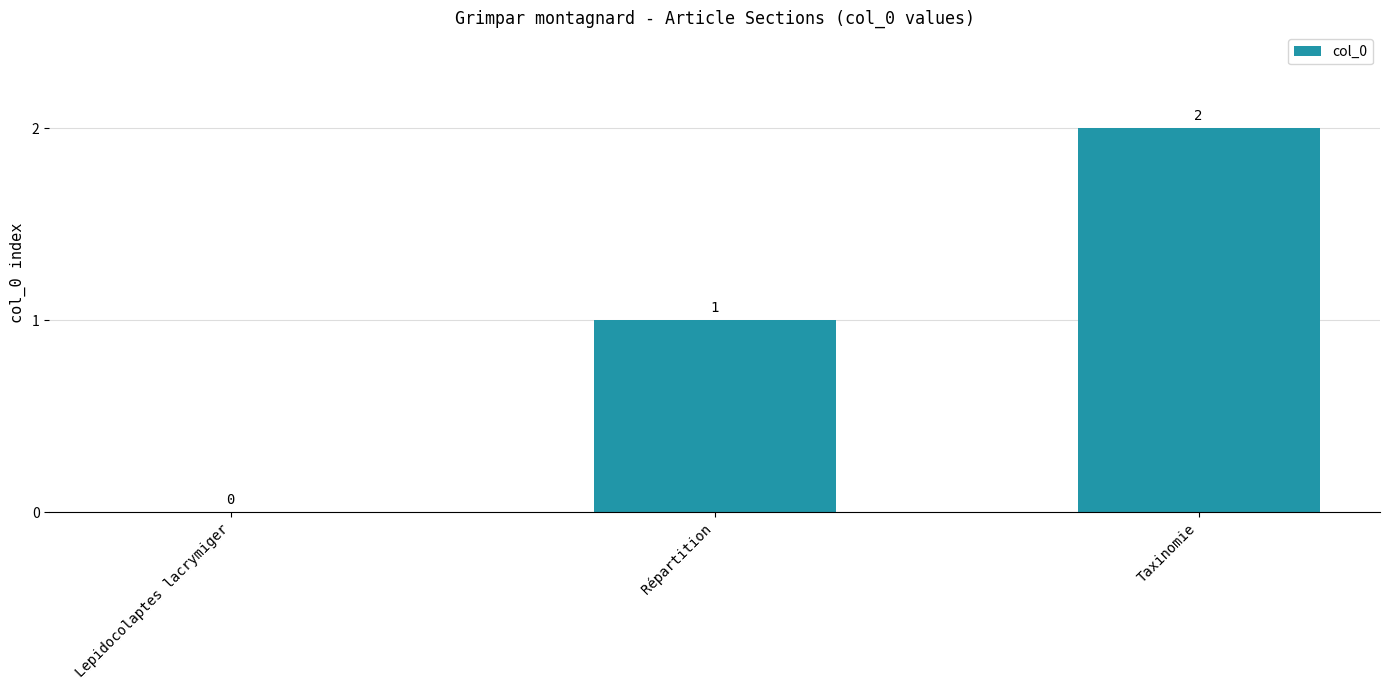

What is the average value?

1